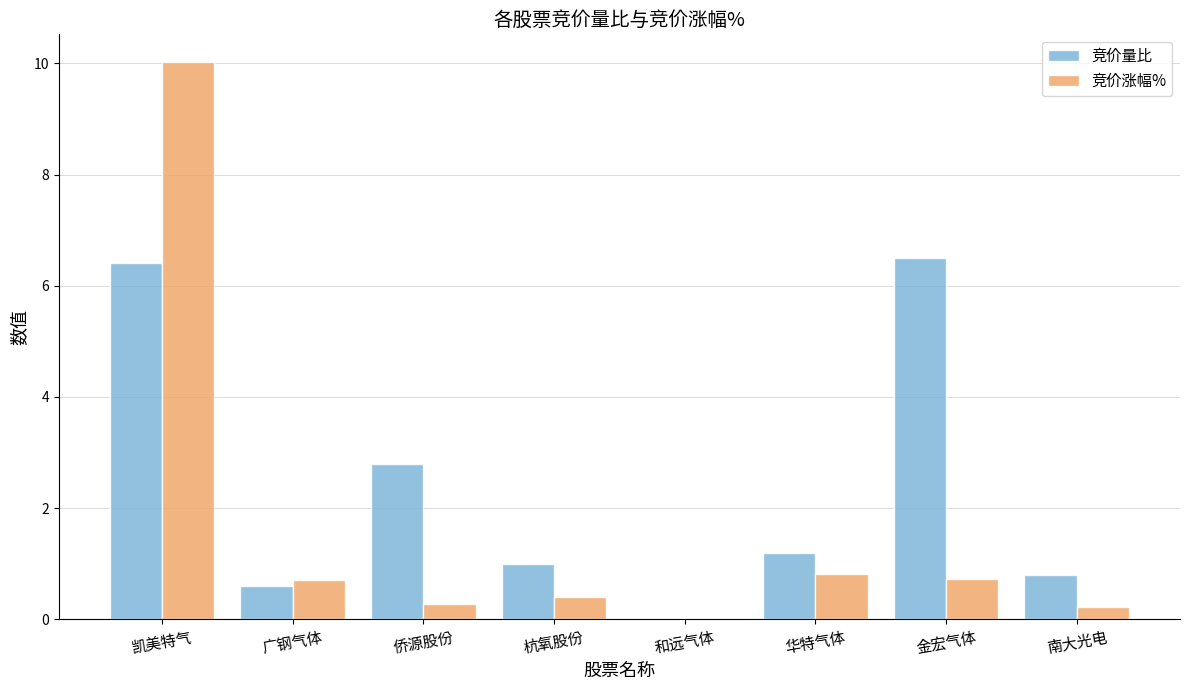

Reading left to right, transcribe all the data shown in this chart.

竞价量比: 凯美特气=6.4	广钢气体=0.6	侨源股份=2.8	杭氧股份=1.0	和远气体=0.0	华特气体=1.2	金宏气体=6.5	南大光电=0.8
竞价涨幅%: 凯美特气=10.0	广钢气体=0.7	侨源股份=0.3	杭氧股份=0.4	和远气体=0.0	华特气体=0.8	金宏气体=0.7	南大光电=0.2